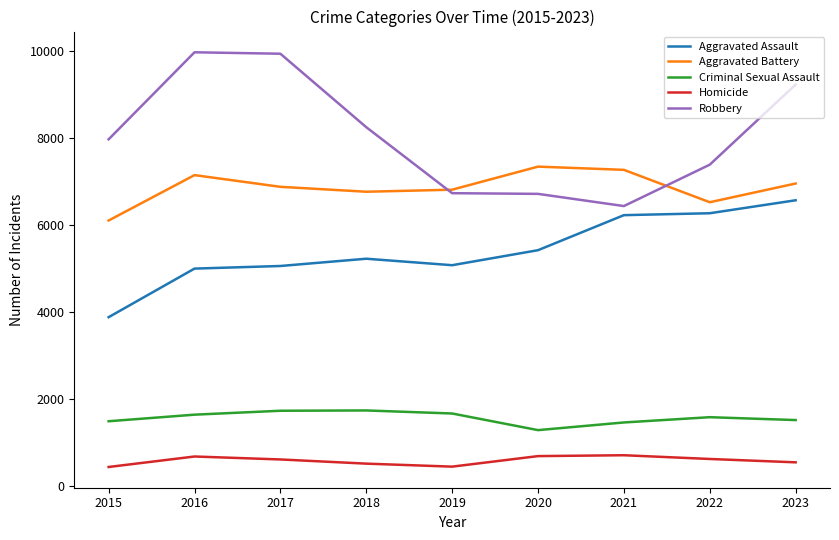

What is the difference between the second highest and second lowest values in the Robbery series?

3220